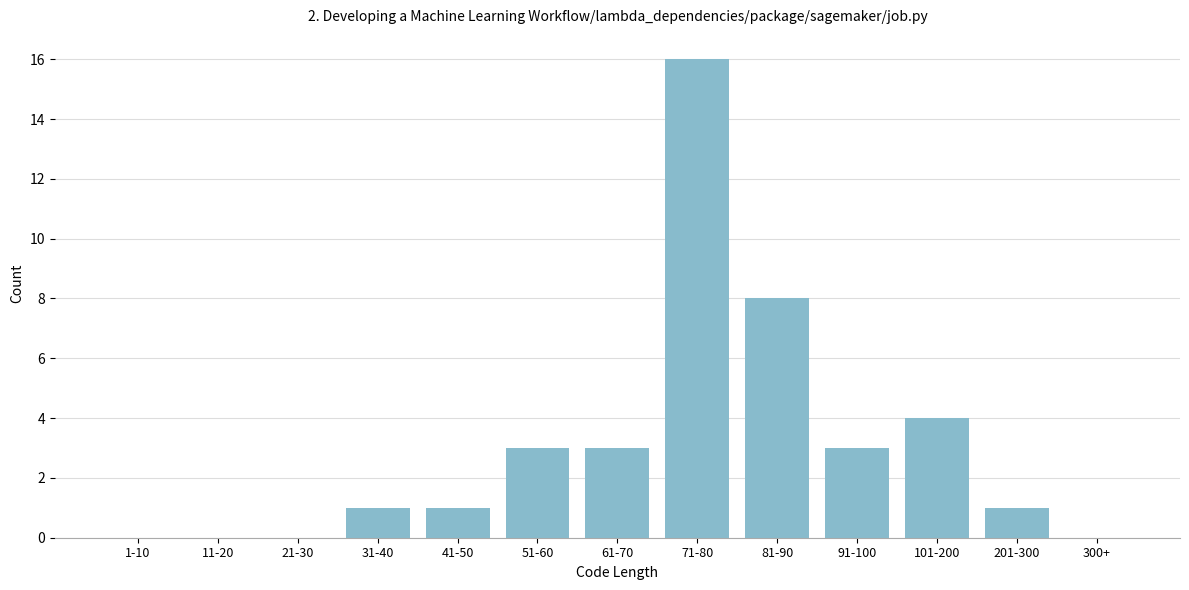

Reading left to right, list all the values displayed in this chart.

1-10=0	11-20=0	21-30=0	31-40=1	41-50=1	51-60=3	61-70=3	71-80=16	81-90=8	91-100=3	101-200=4	201-300=1	300+=0